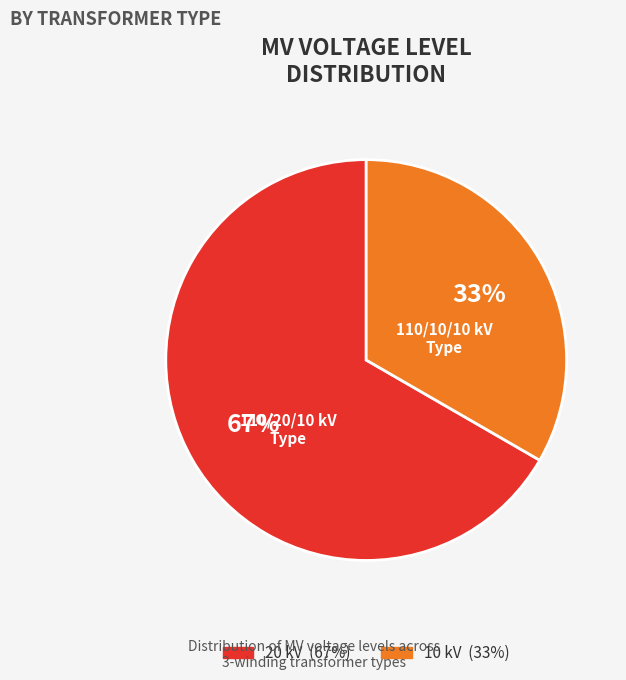

Is there a majority slice in this chart?

Yes